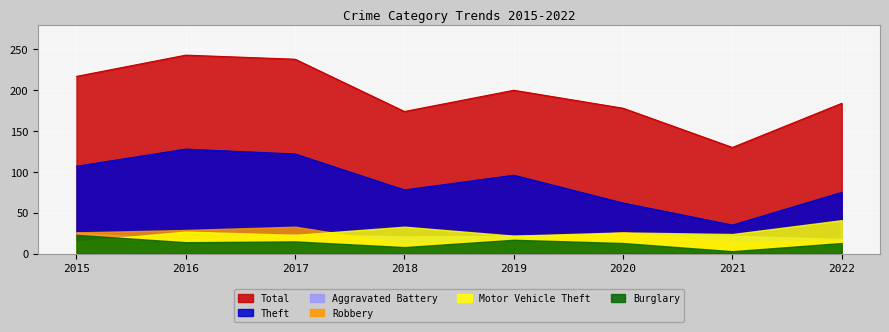

What is the difference between the second highest and second lowest values in the Theft series?

60